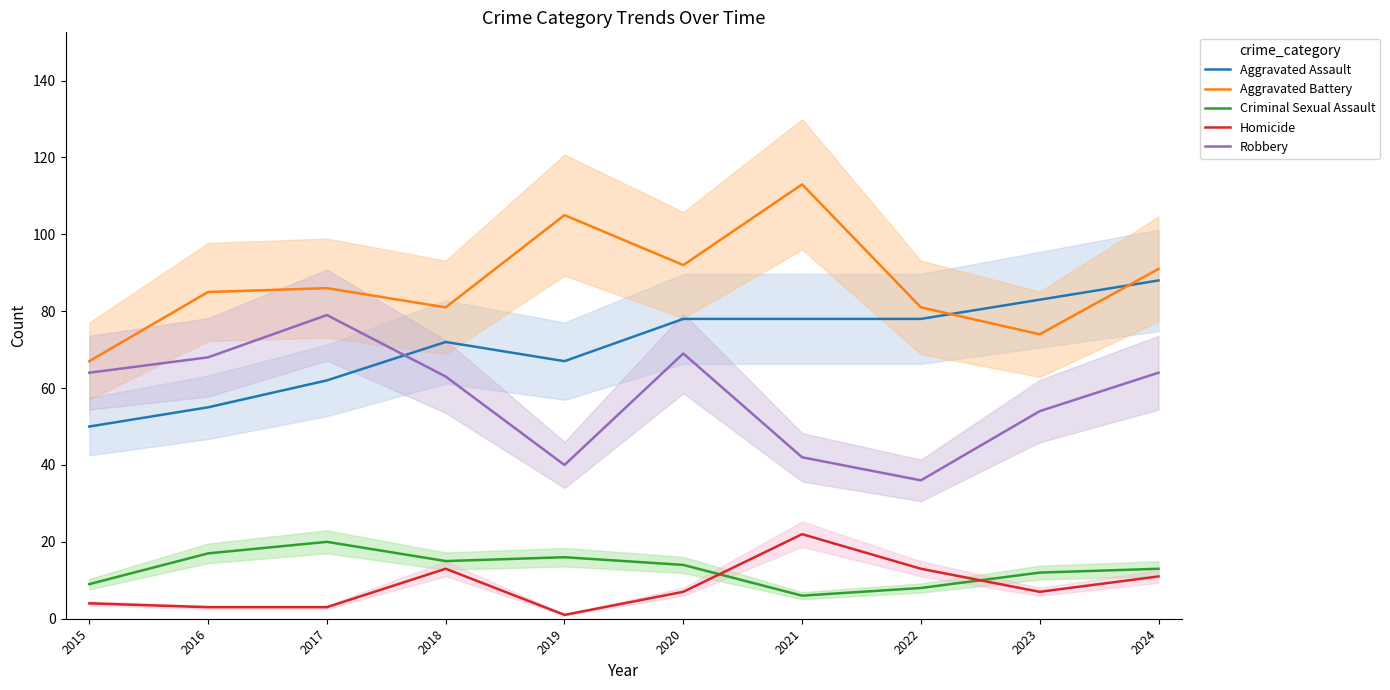

Is the value of Aggravated Battery at 2016 greater than the value of Aggravated Assault at 2024?

No